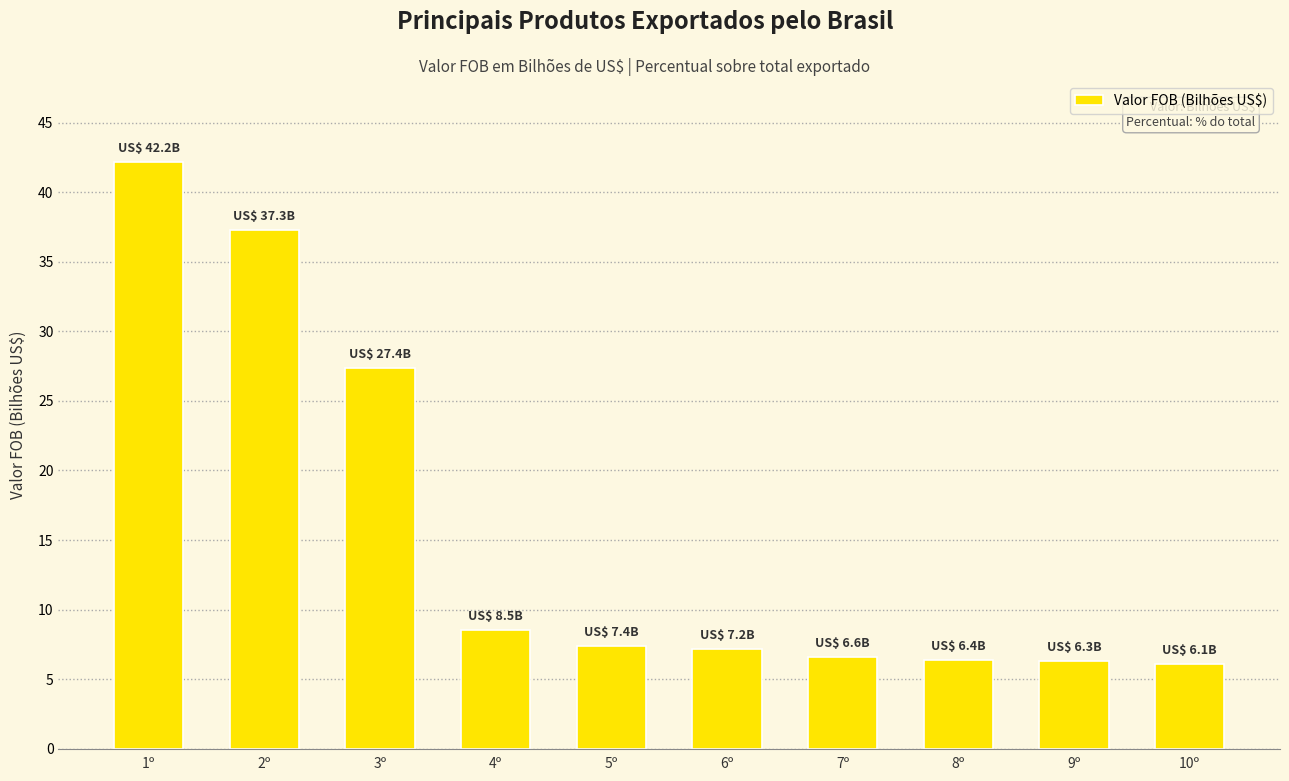

What is the change in value from 2º to 5º?

-29.9